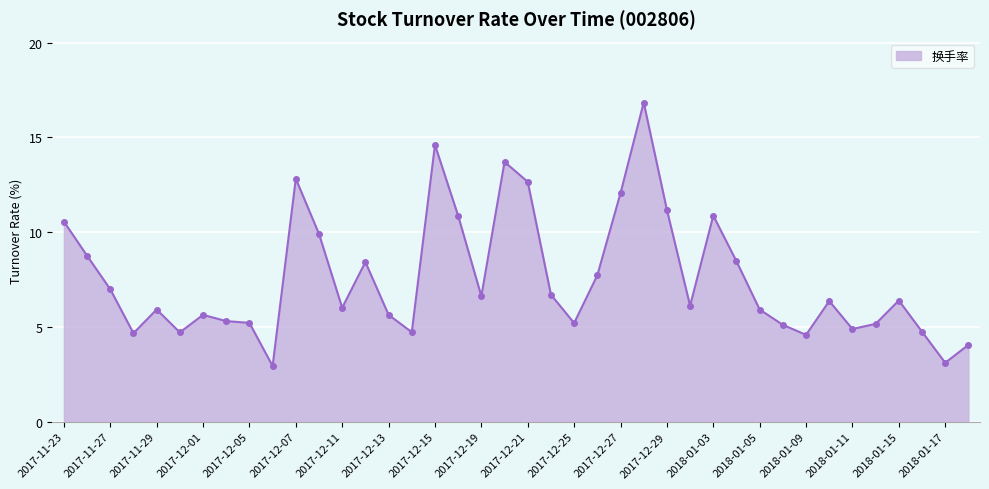

How many lines are shown in the chart?

1